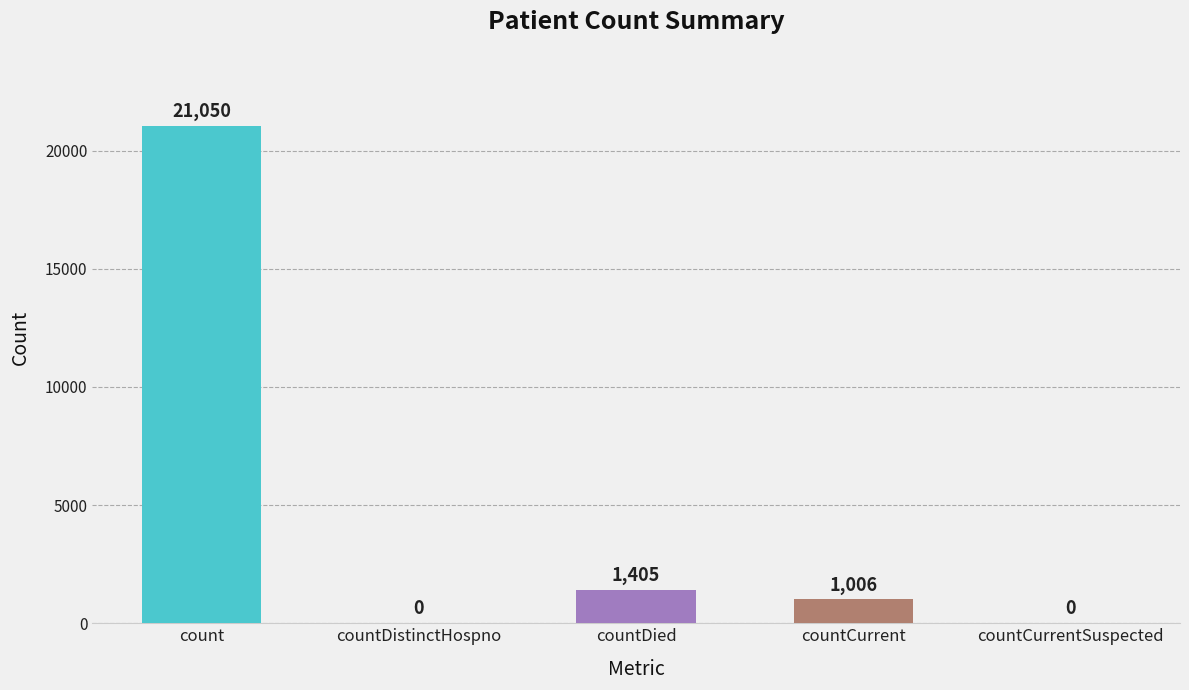

The chart shows a value of 0 at countDistinctHospno. True or false?

True